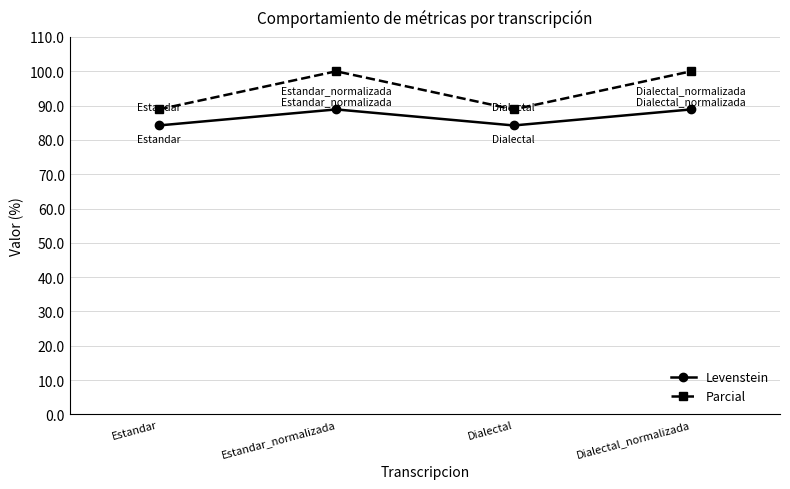

What is the highest value of the Parcial series?

100.0